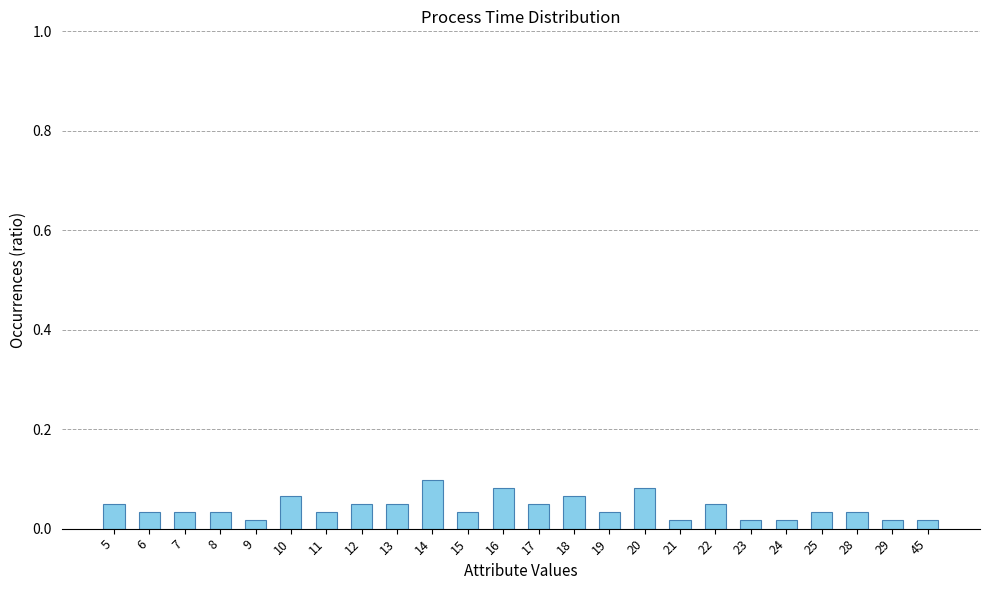

How many bars are there in total?

24